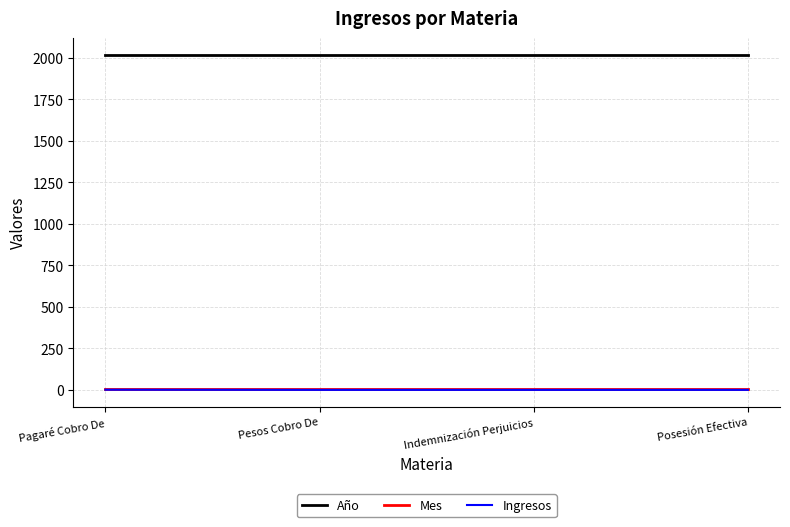

True or false: Año and Ingresos intersect in this chart.

False